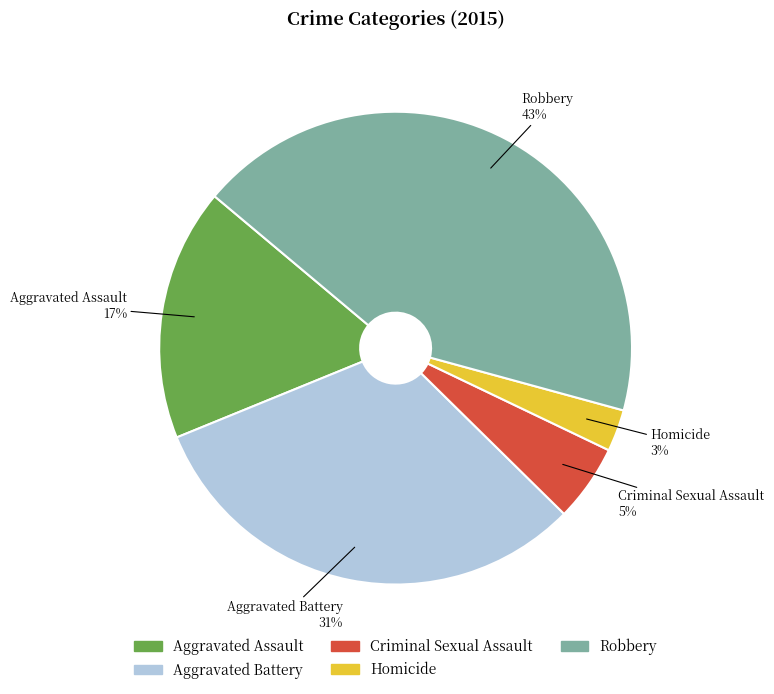

Combined, do Criminal Sexual Assault and Homicide account for over 50%?

No